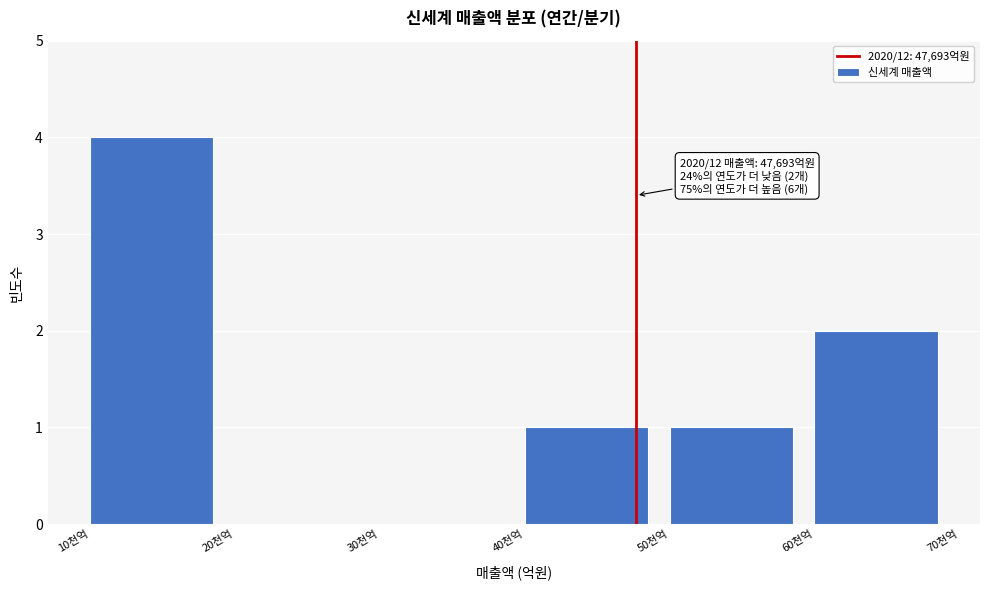

Reading left to right, extract all data points from this chart.

10천억=4	20천억=0	30천억=0	40천억=1	50천억=1	60천억=2